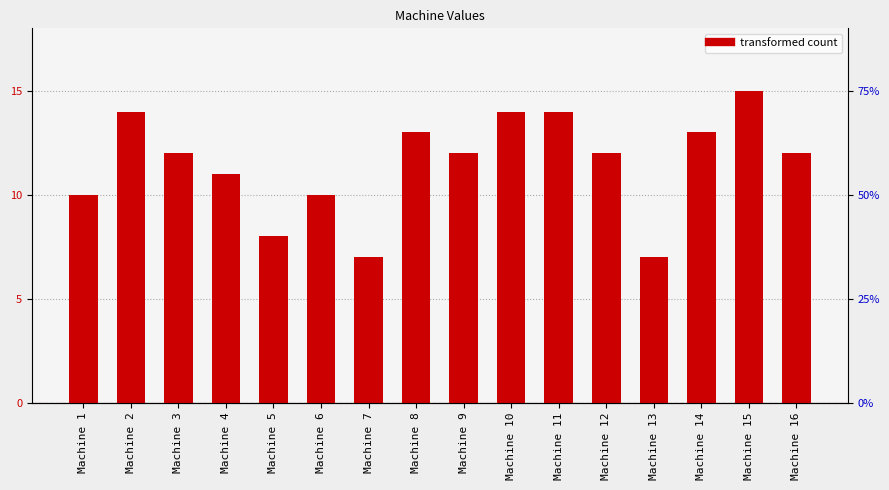

At which label is the value closest to 11?

Machine 4